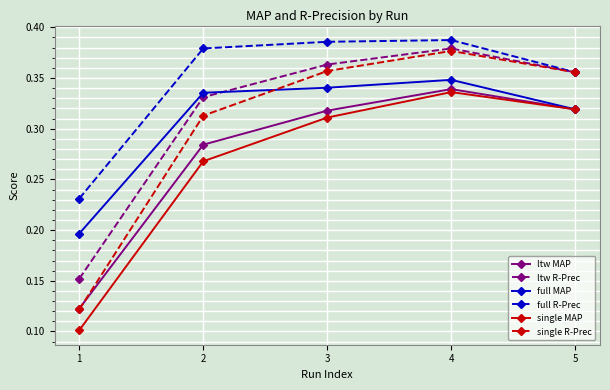

Is this an area chart (filled region under the line)?

No